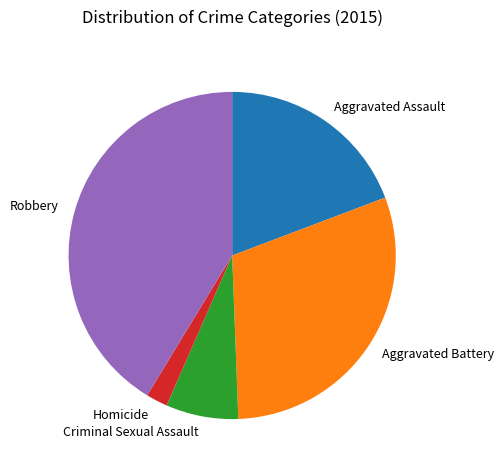

Is the sum of Criminal Sexual Assault and Aggravated Battery greater than half?

No